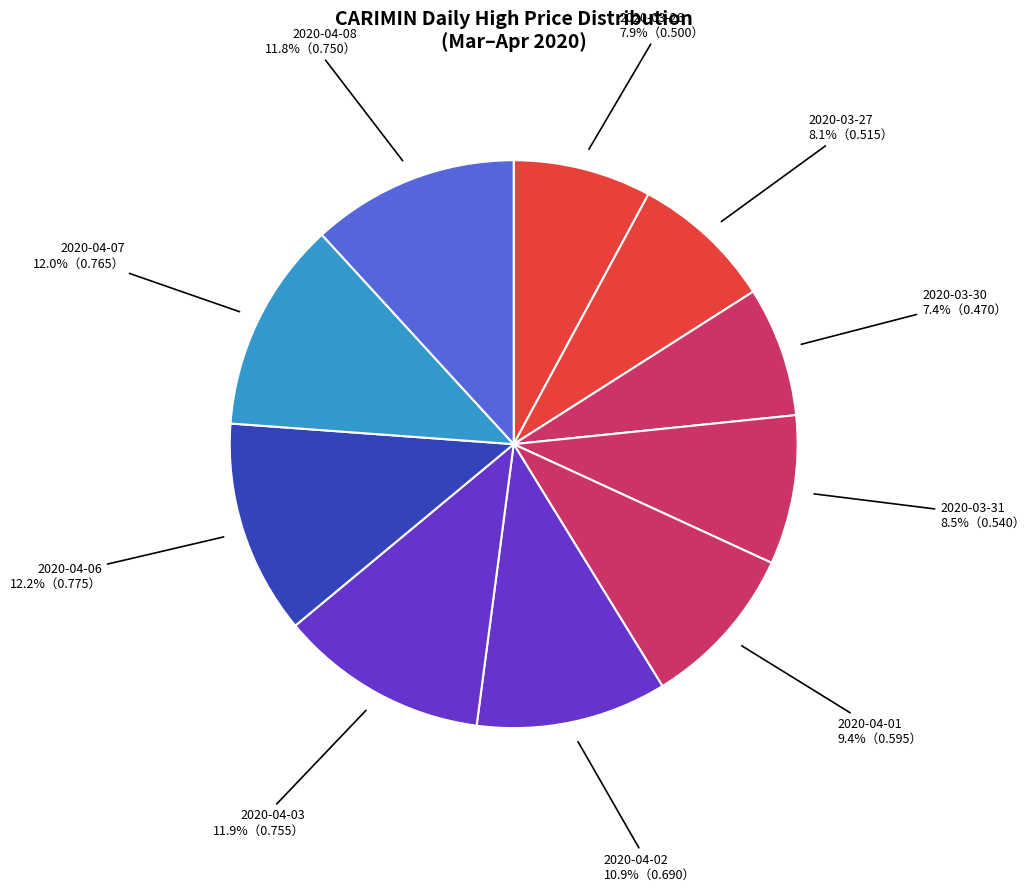

How many slices are in this pie chart?

10